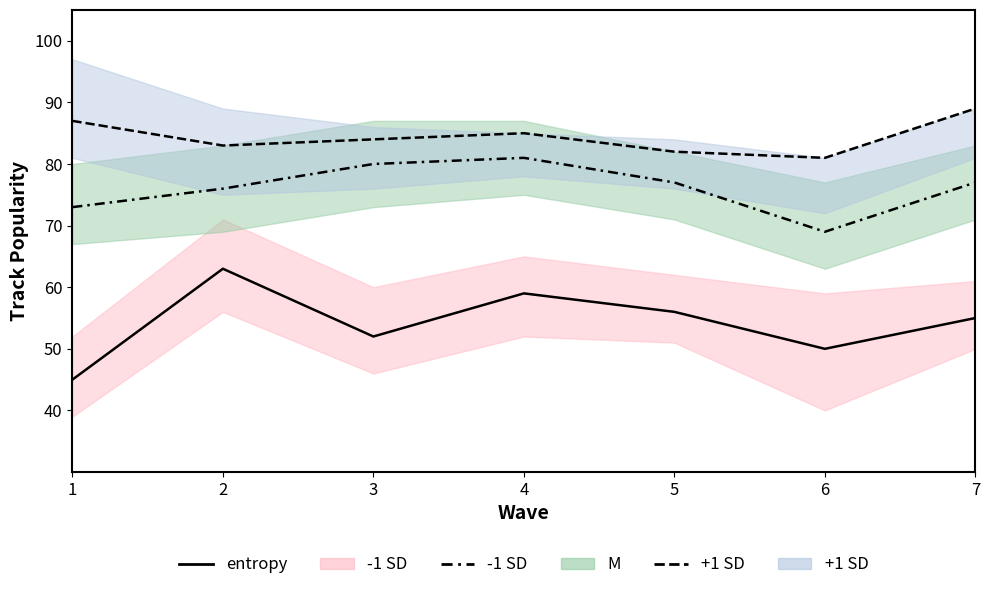

Is the value of entropy +1 SD at 7 greater than the value of entropy M at 2?

Yes